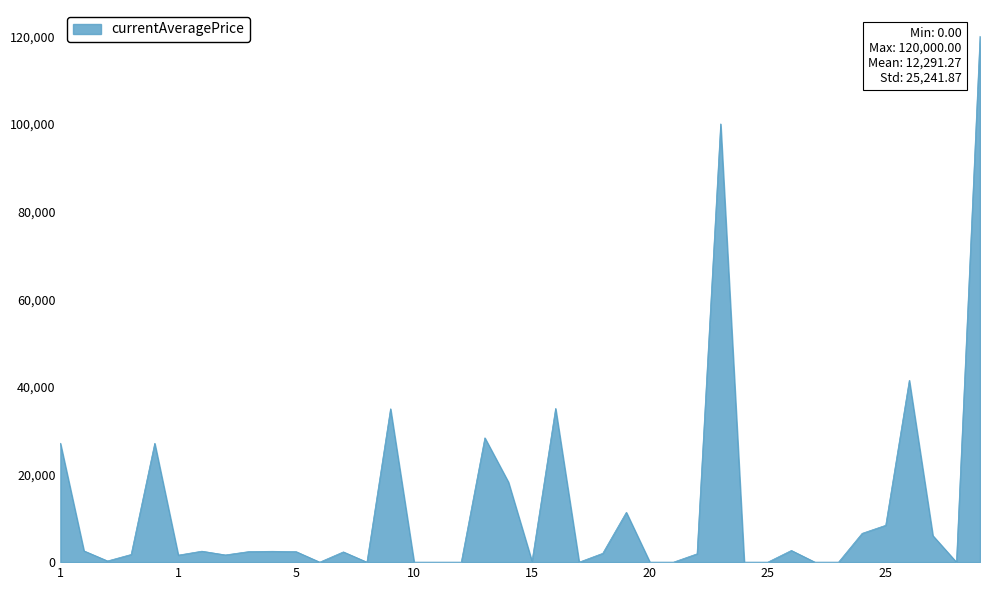

What is the greatest value displayed?

120000.0